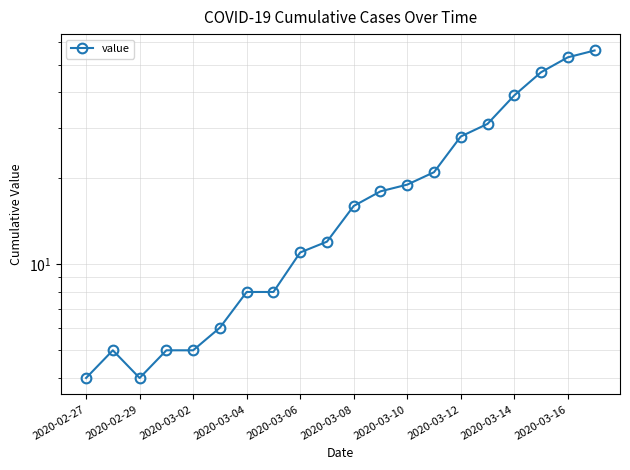

What is the change in value from 2020-02-27 to 17?

+43